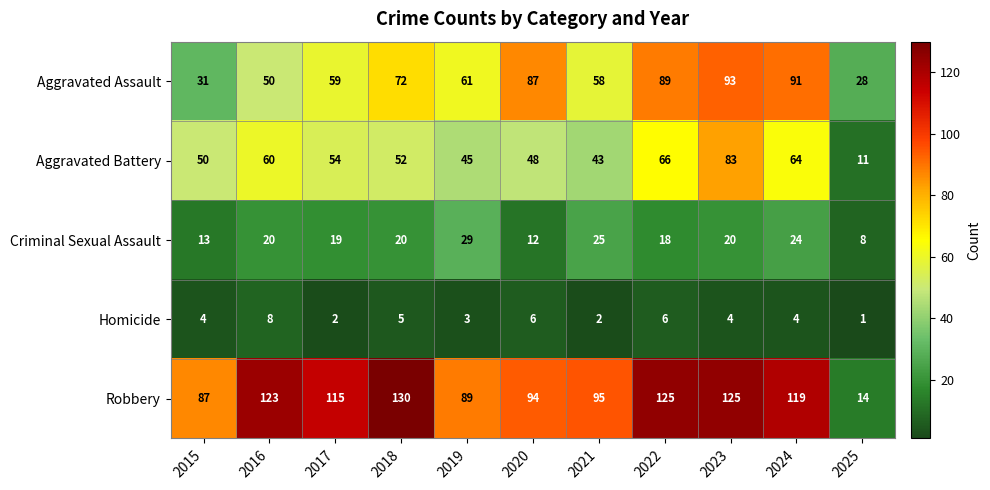

At how many categories does at least one series exceed 96?

6